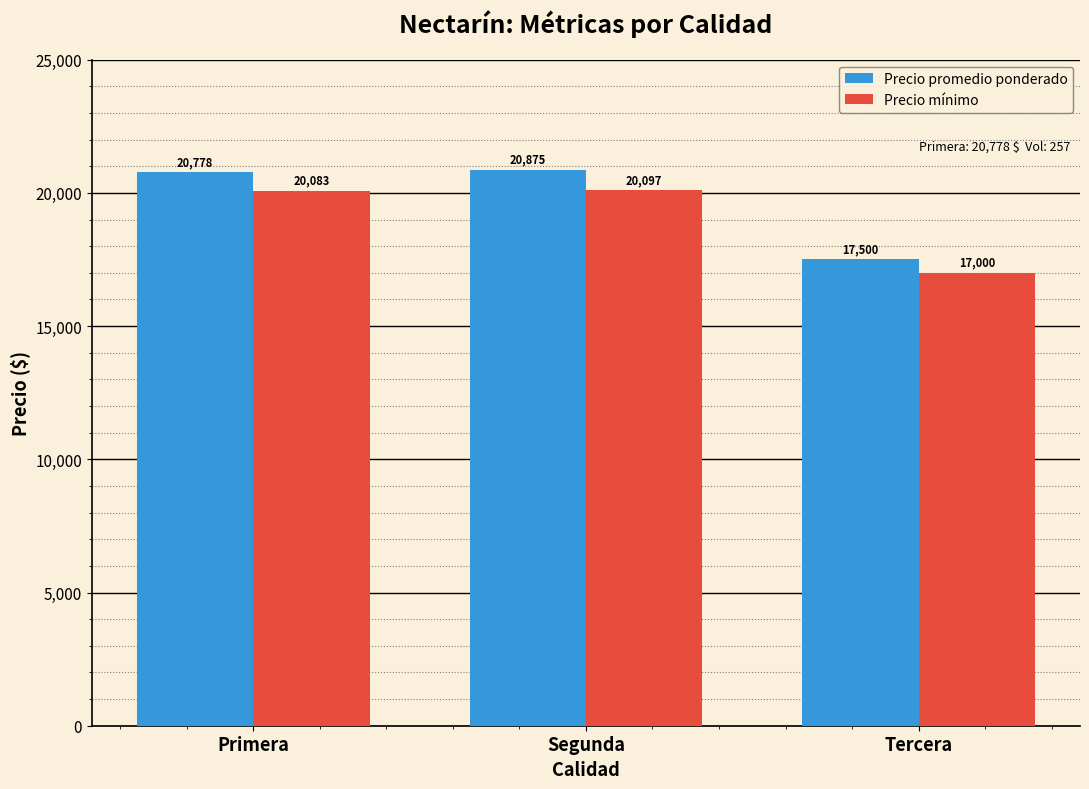

How many data points in Precio promedio ponderado are less than 20778?

1